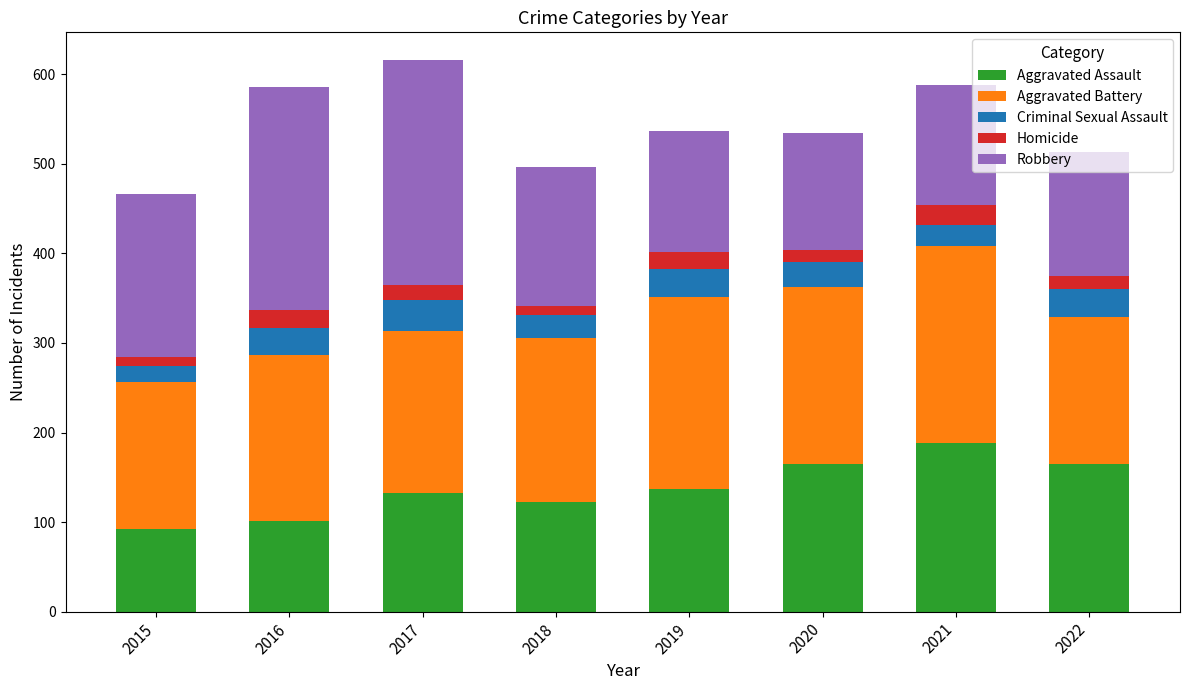

What is the total value across all series at 2022?

513